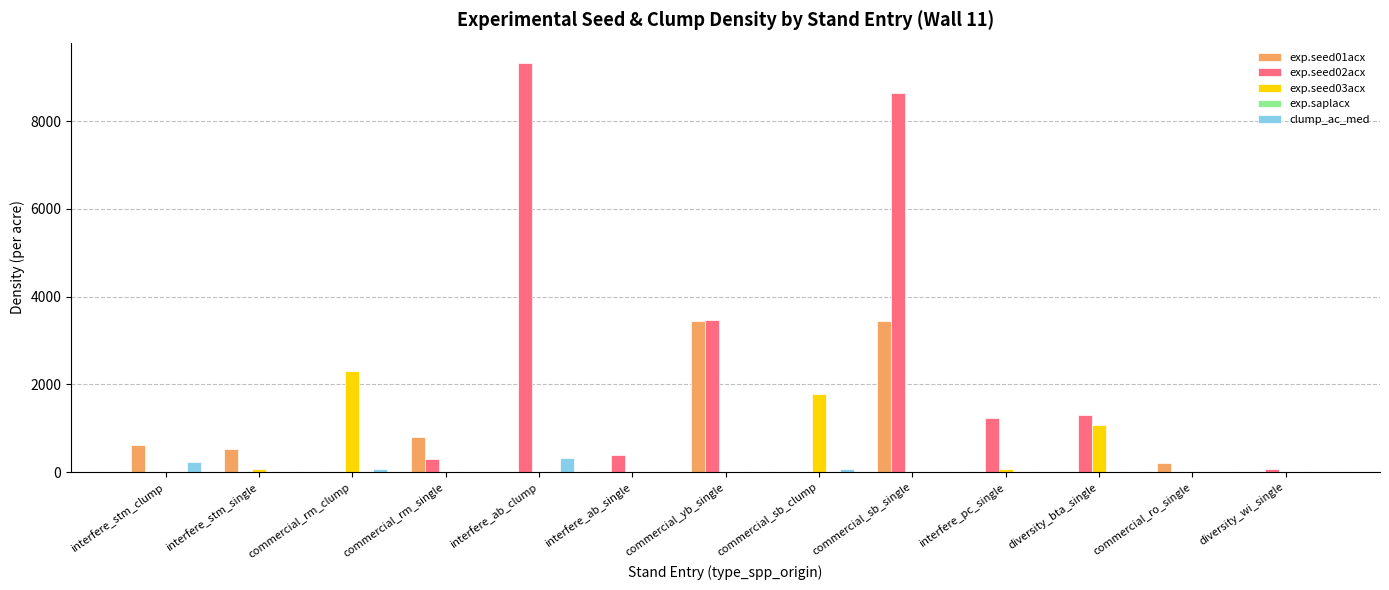

Is it true that exp.seed03acx equals -832 at commercial_ro_single?

False